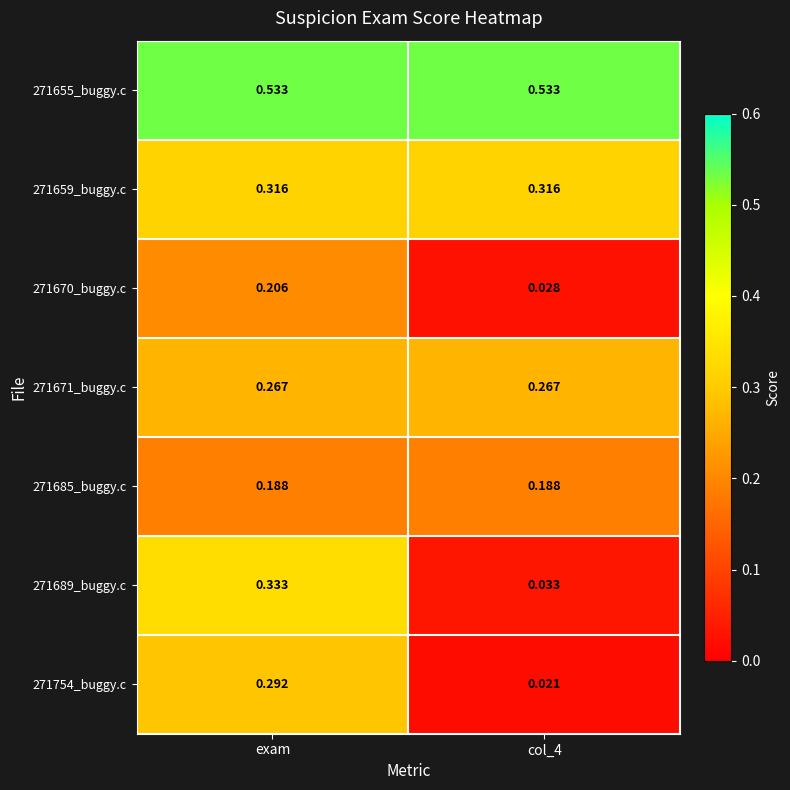

At which category is the sum across all series the highest?

exam